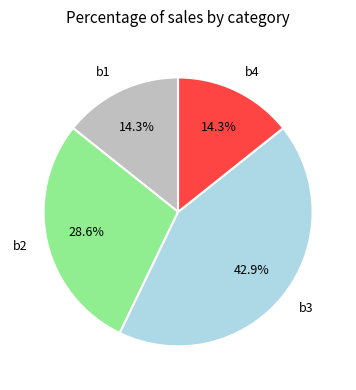

The b3 slice represents 99% of the pie. True or false?

False